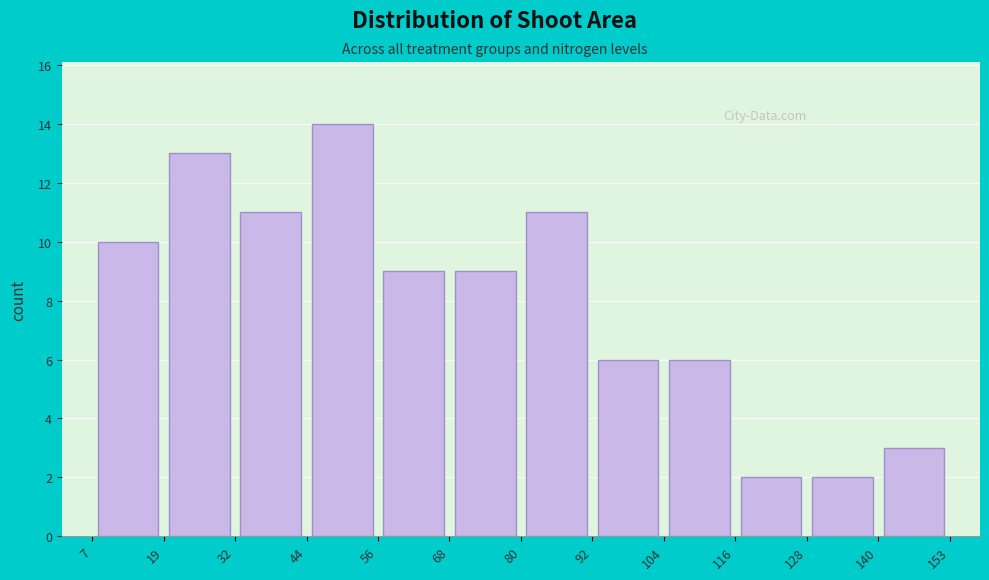

Reading left to right, list every bar in this chart as the range it spans on the x-axis followed by its height. The values are not printed on the chart, so give them approximately, as read against the axis.

7 to 19: 10
19 to 32: 13
32 to 44: 11
44 to 56: 14
56 to 68: 9
68 to 80: 9
80 to 92: 11
92 to 104: 6
104 to 116: 6
116 to 128: 2
128 to 140: 2
140 to 153: 3